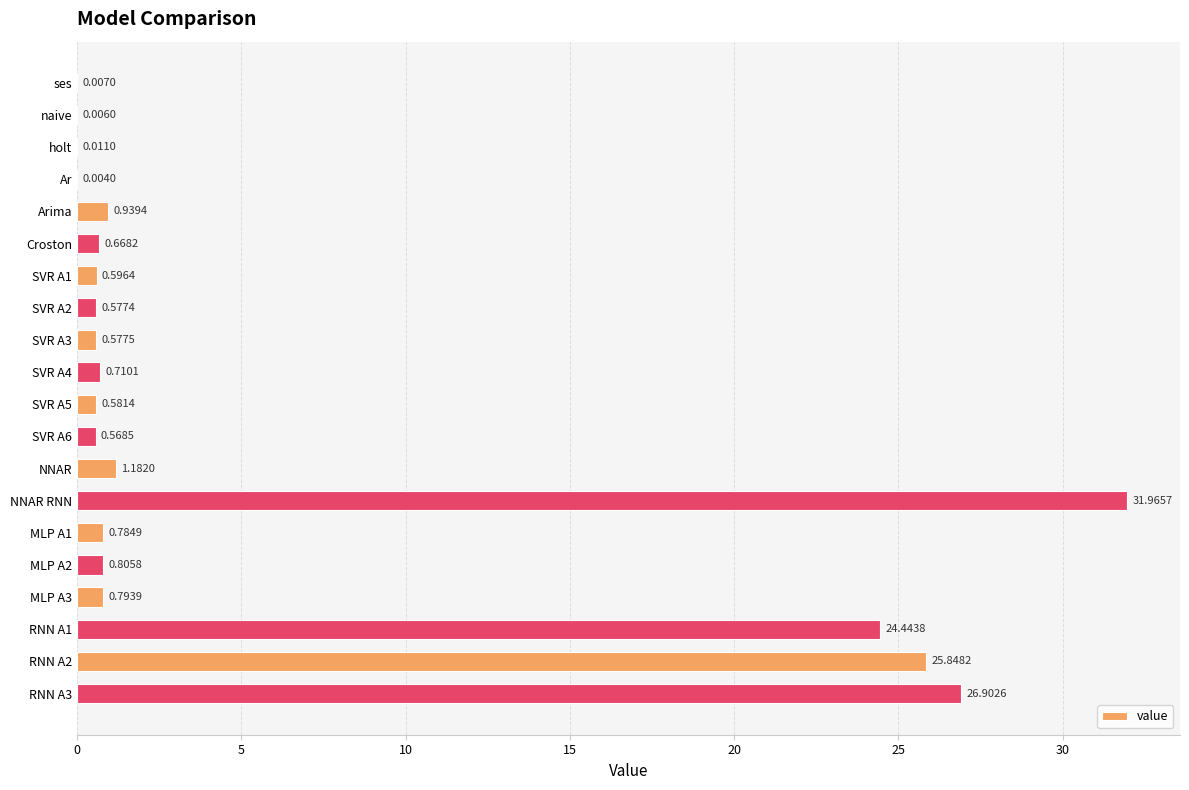

Which has a higher value, SVR A6 or ses?

SVR A6